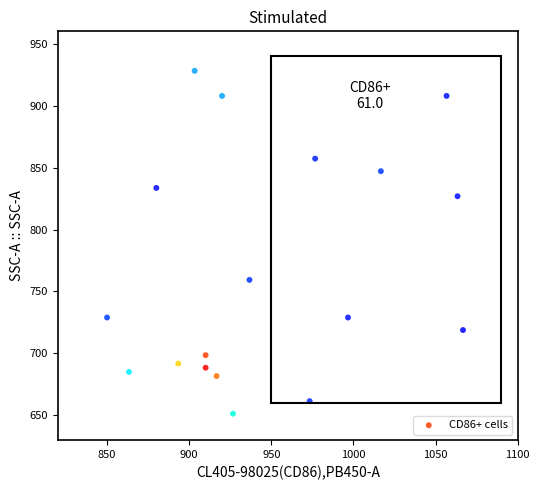

What Y value in the scatter plot is closest to 789?

759.4